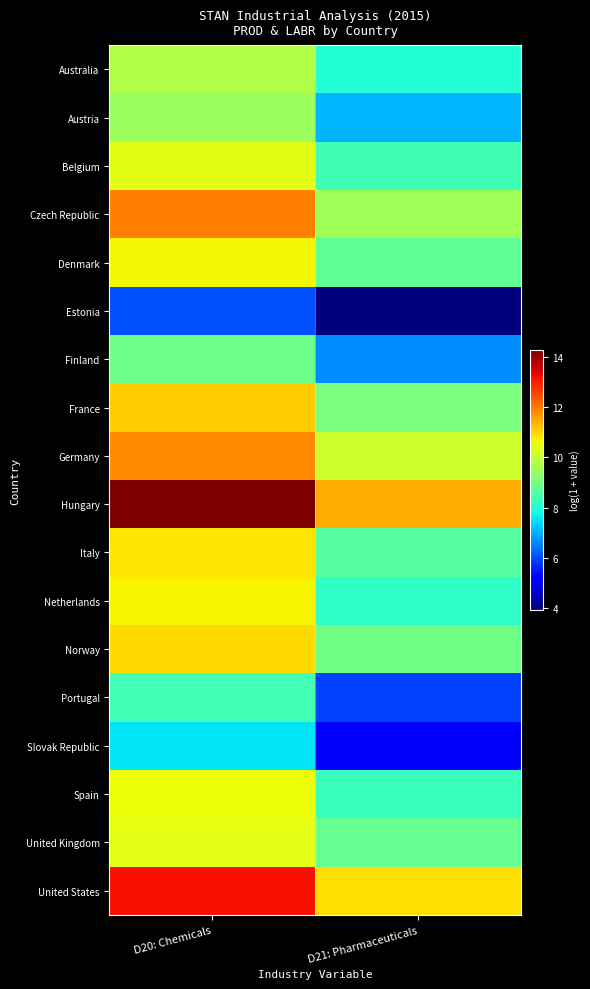

Reading right to left, transcribe all the data shown in this chart.

Australia: D21: Pharmaceuticals=8.0	D20: Chemicals=9.8
Austria: D21: Pharmaceuticals=7.1	D20: Chemicals=9.5
Belgium: D21: Pharmaceuticals=8.3	D20: Chemicals=10.4
Czech Republic: D21: Pharmaceuticals=9.6	D20: Chemicals=12.0
Denmark: D21: Pharmaceuticals=8.8	D20: Chemicals=10.6
Estonia: D21: Pharmaceuticals=3.9	D20: Chemicals=6.1
Finland: D21: Pharmaceuticals=6.7	D20: Chemicals=8.9
France: D21: Pharmaceuticals=9.1	D20: Chemicals=11.1
Germany: D21: Pharmaceuticals=10.1	D20: Chemicals=11.8
Hungary: D21: Pharmaceuticals=11.4	D20: Chemicals=14.3
Italy: D21: Pharmaceuticals=8.7	D20: Chemicals=10.8
Netherlands: D21: Pharmaceuticals=8.2	D20: Chemicals=10.6
Norway: D21: Pharmaceuticals=8.9	D20: Chemicals=10.9
Portugal: D21: Pharmaceuticals=5.9	D20: Chemicals=8.4
Slovak Republic: D21: Pharmaceuticals=5.1	D20: Chemicals=7.6
Spain: D21: Pharmaceuticals=8.3	D20: Chemicals=10.5
United Kingdom: D21: Pharmaceuticals=8.8	D20: Chemicals=10.4
United States: D21: Pharmaceuticals=10.9	D20: Chemicals=13.2